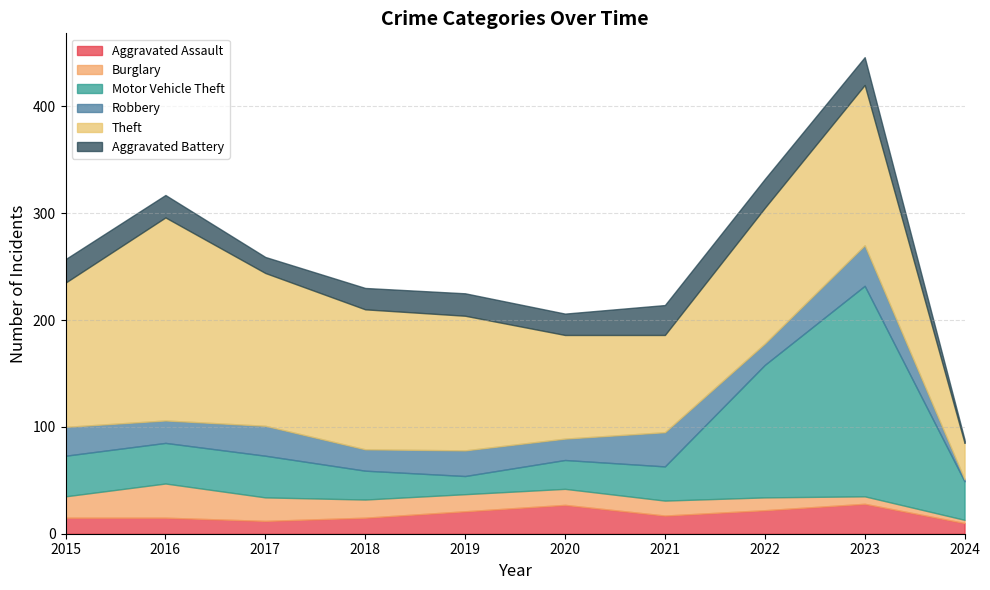

What is the total value across all series at 2024?

88